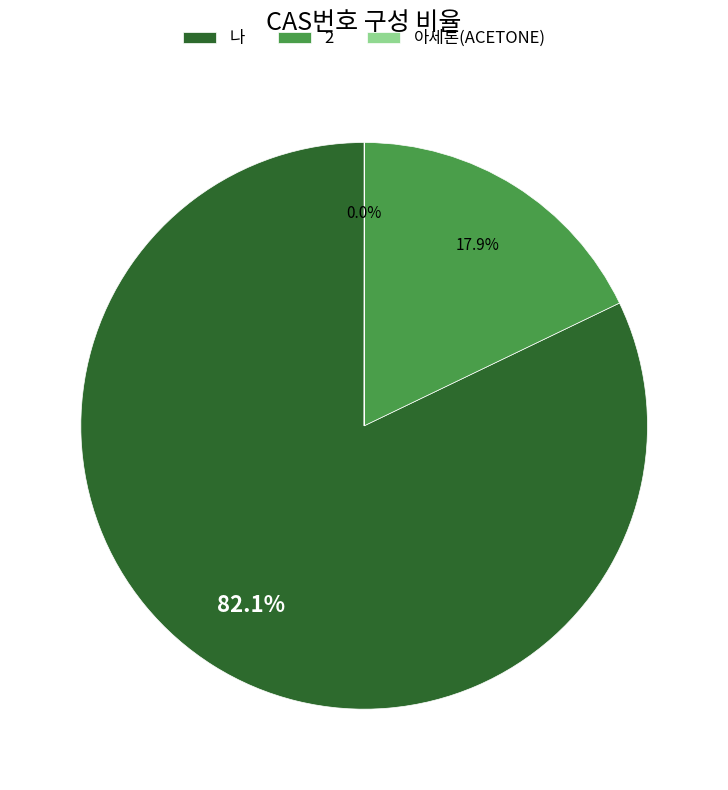

What is the total percentage of 2 and 나?

100.0%